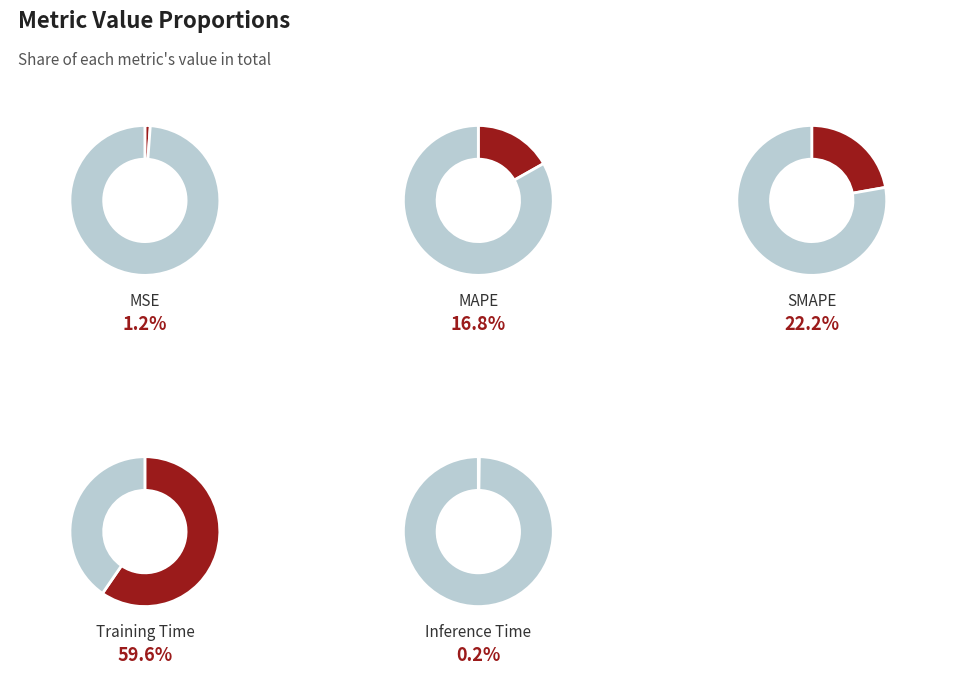

To the nearest percent, what portion does SMAPE represent?

22%